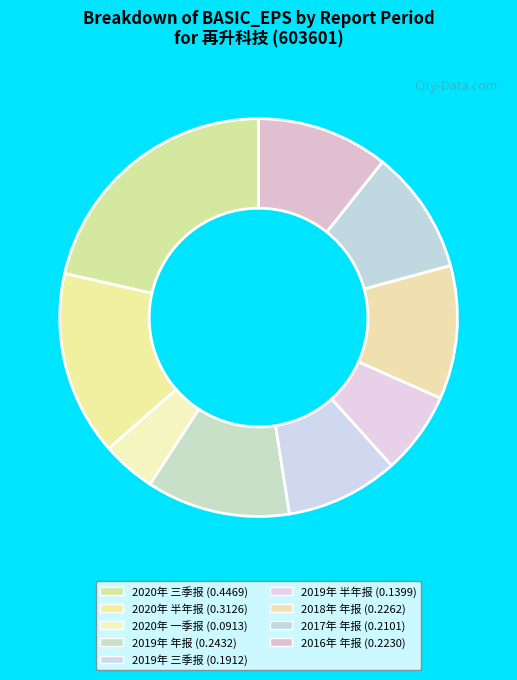

How much of the chart is everything except 2016年 年报?

89.3%